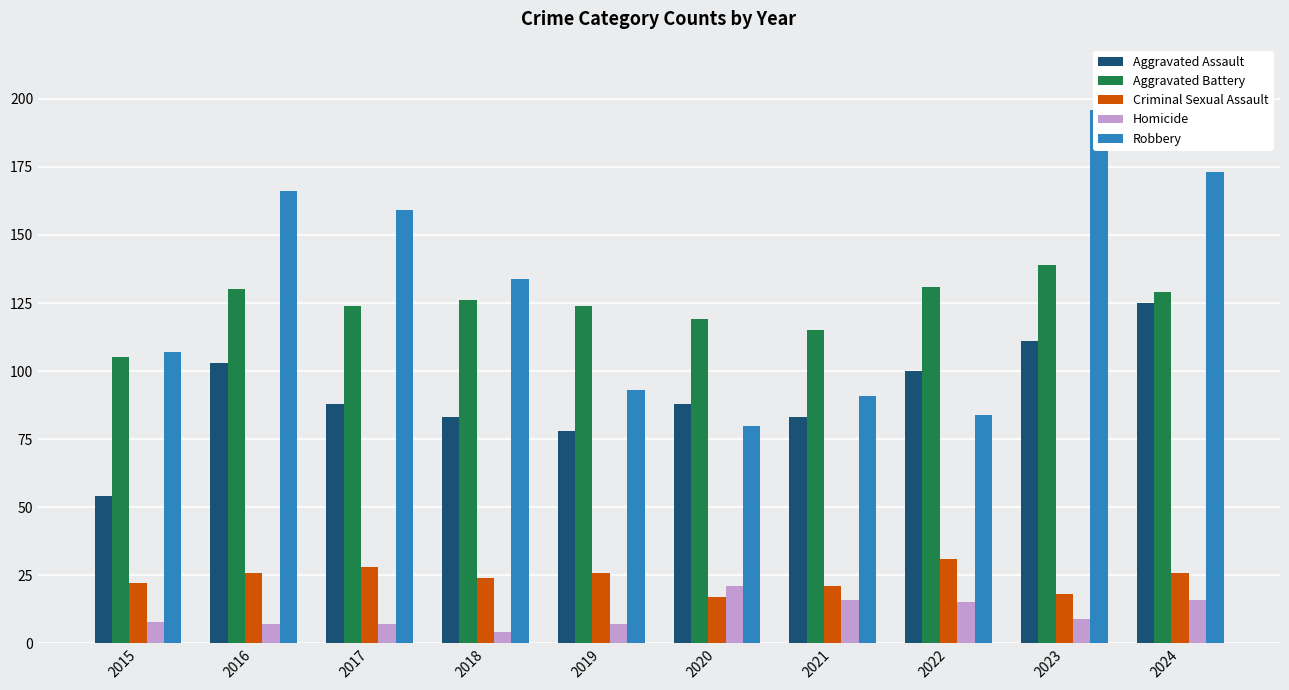

Which series has the widest spread of values?

Robbery